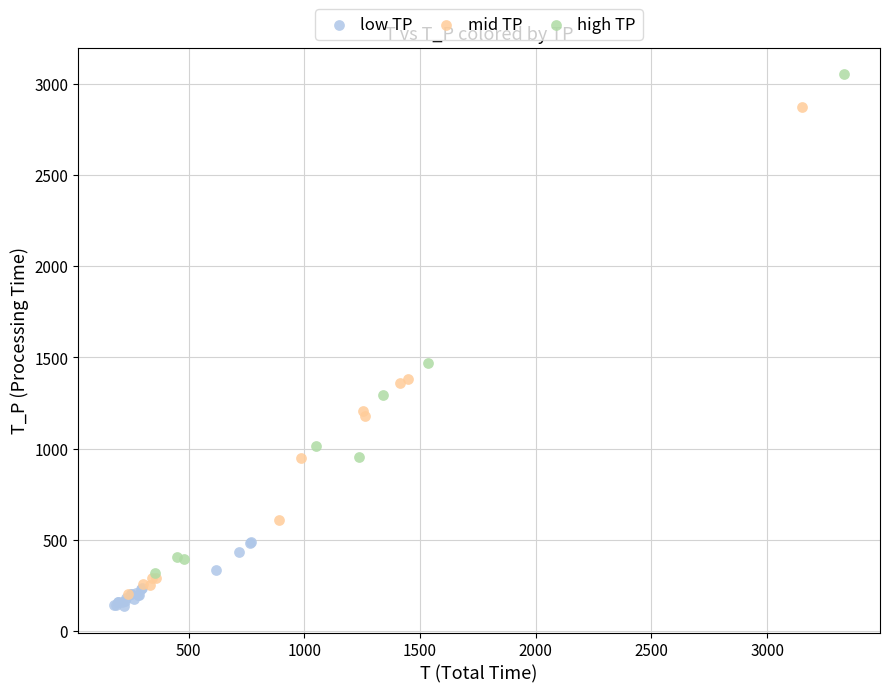

Which series contains the lowest Y value?

low TP